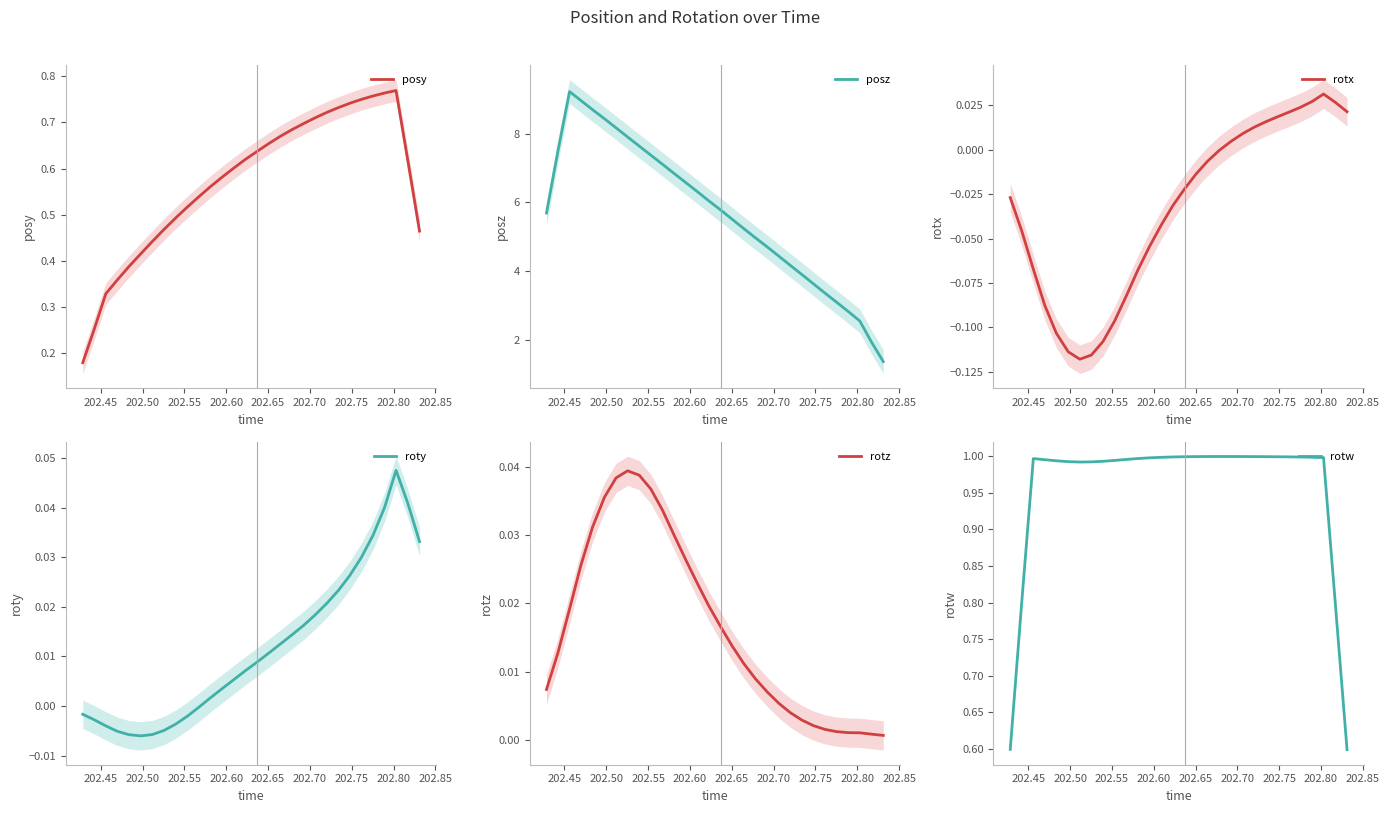

True or false: rotx has more than 0 interior local peaks.

True